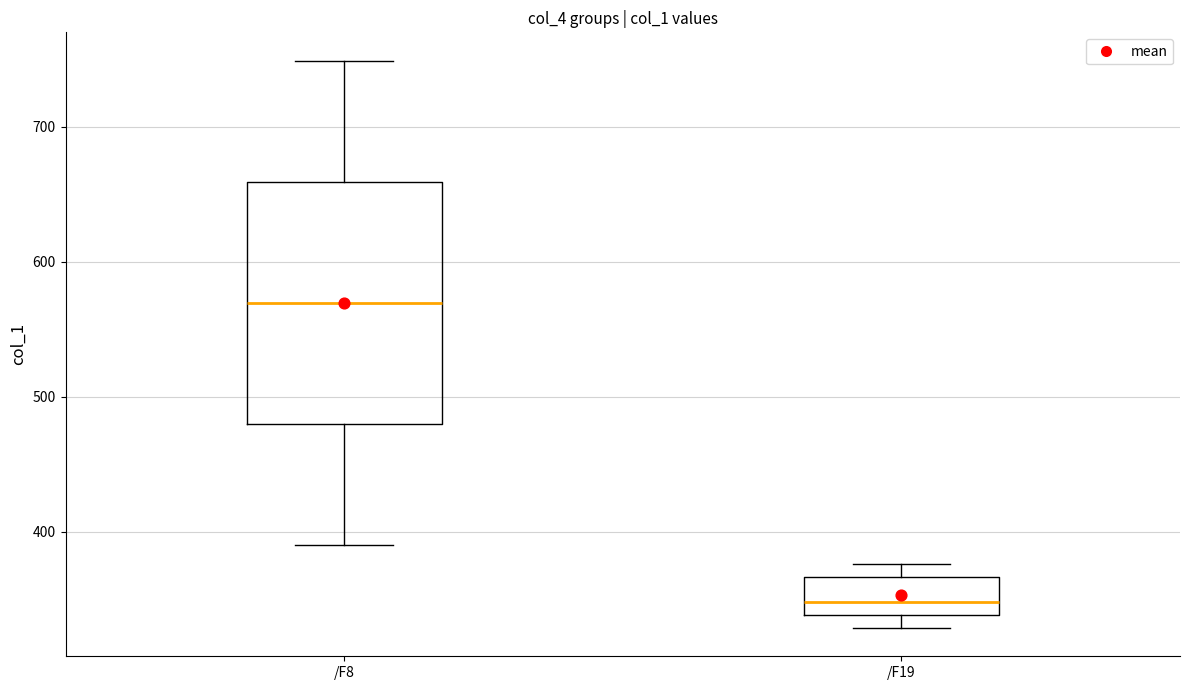

Reading left to right, read every box against the y-axis: the position of its median line, the range the box covers, and the ends of its whiskers. The values are not printed on the chart, so give them approximately, as read against the axis.

/F8: median 570, box 480 to 660, whiskers 390 to 750
/F19: median 350, box 340 to 370, whiskers 330 to 380